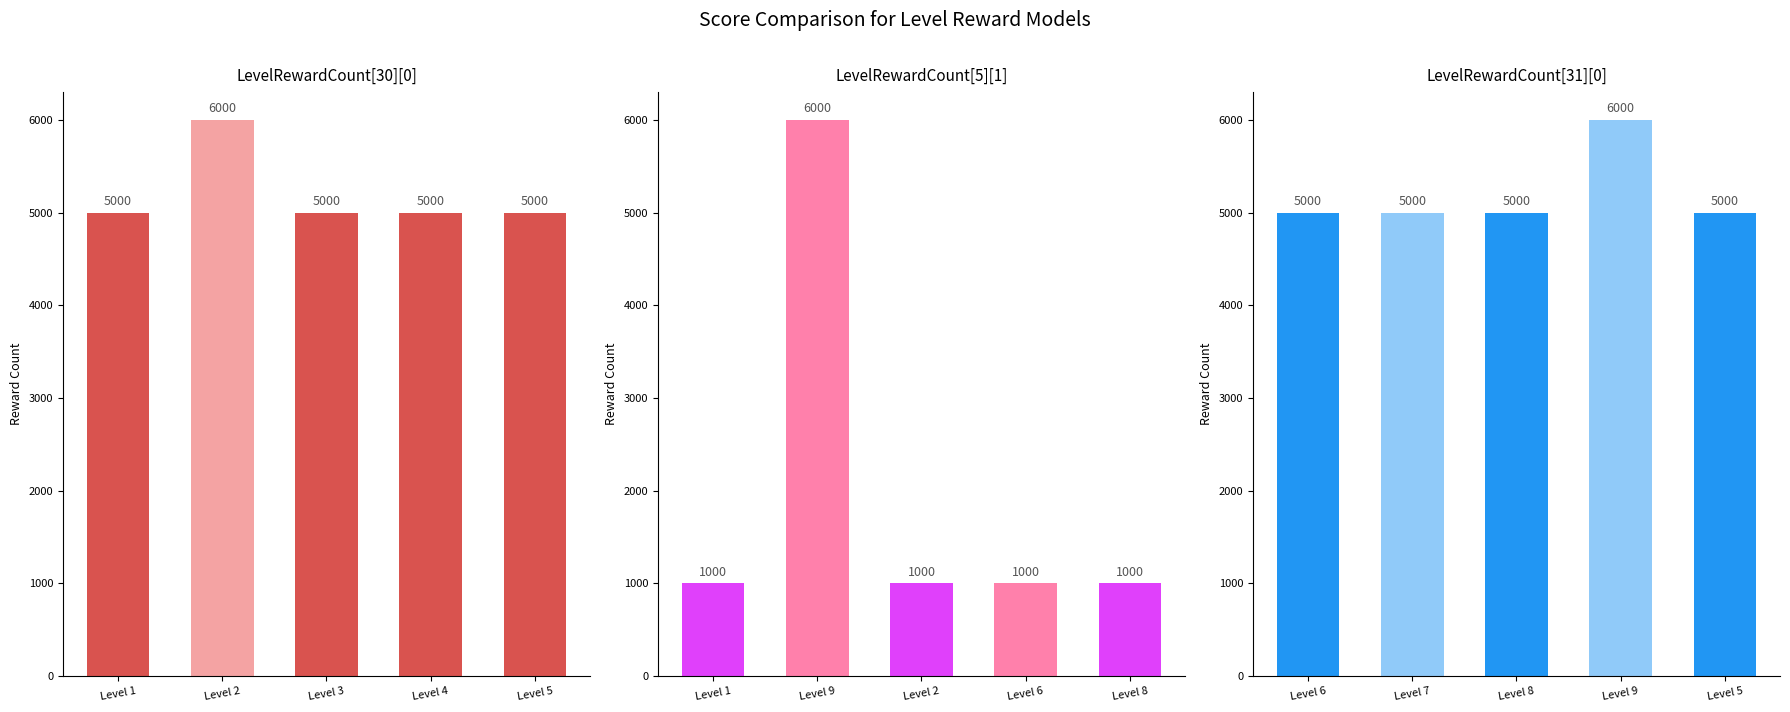

True or false: LevelRewardCount[5][1] has a value of 664 at Level 8.

False